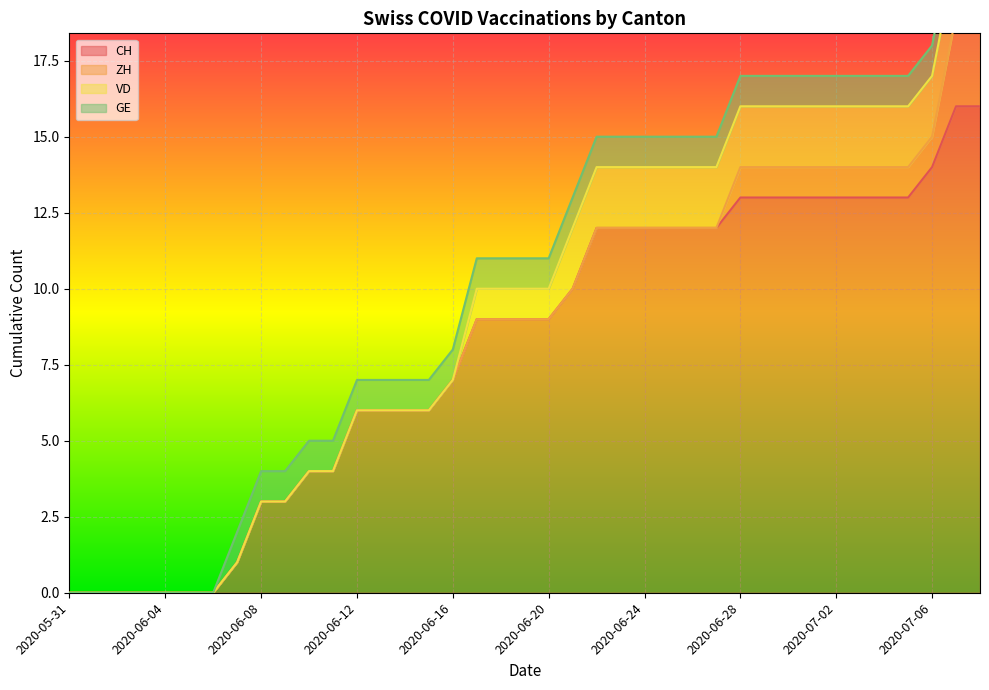

What is the highest value of the CH series?

16